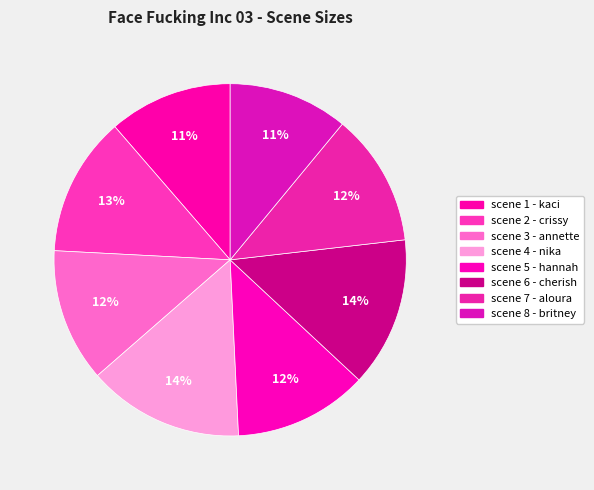

Count the number of slices in the pie.

8